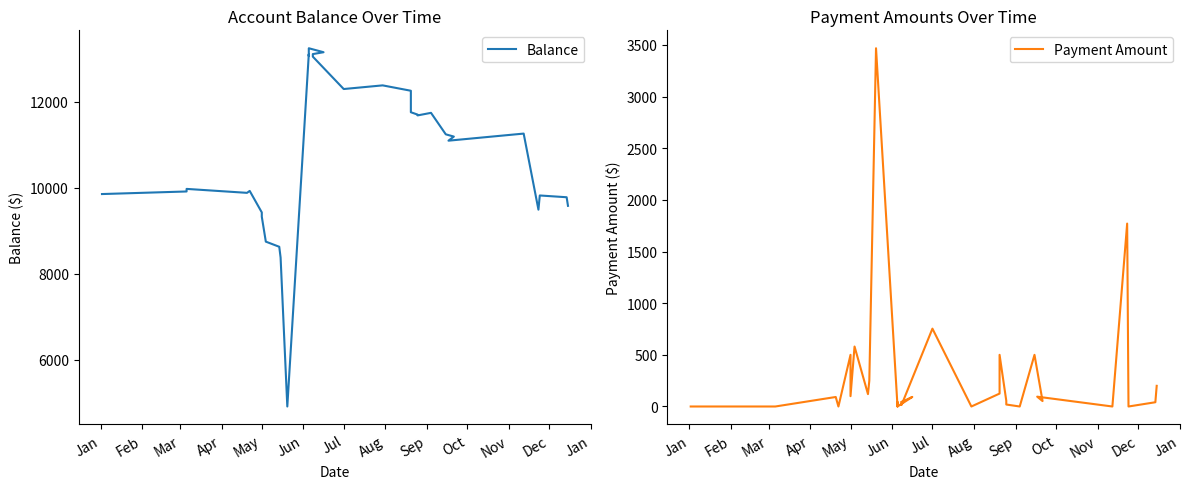

Is this an area chart (filled region under the line)?

No